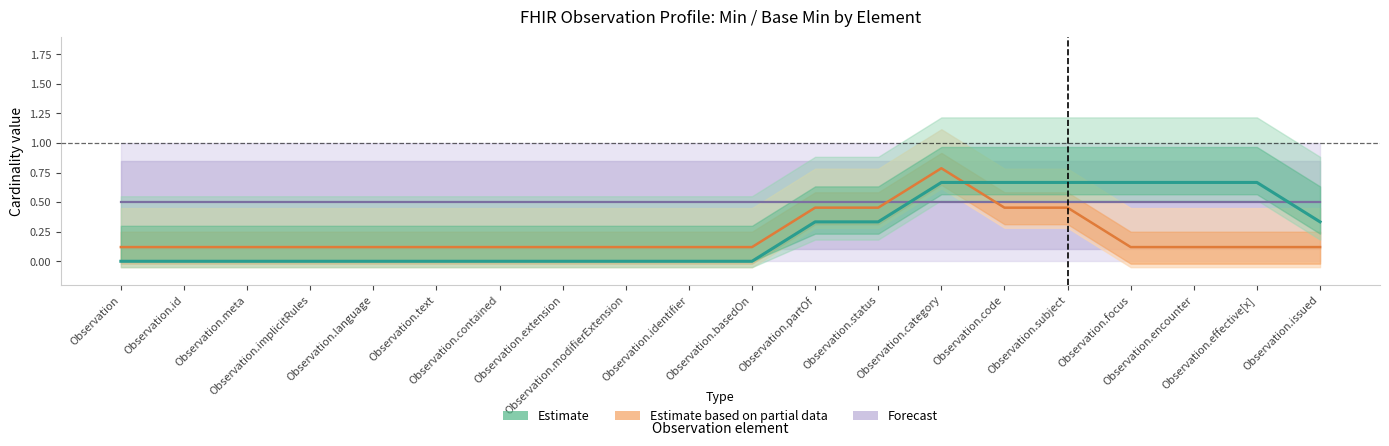

Between Observation.id and Observation.effective[x], which is larger?

Observation.id